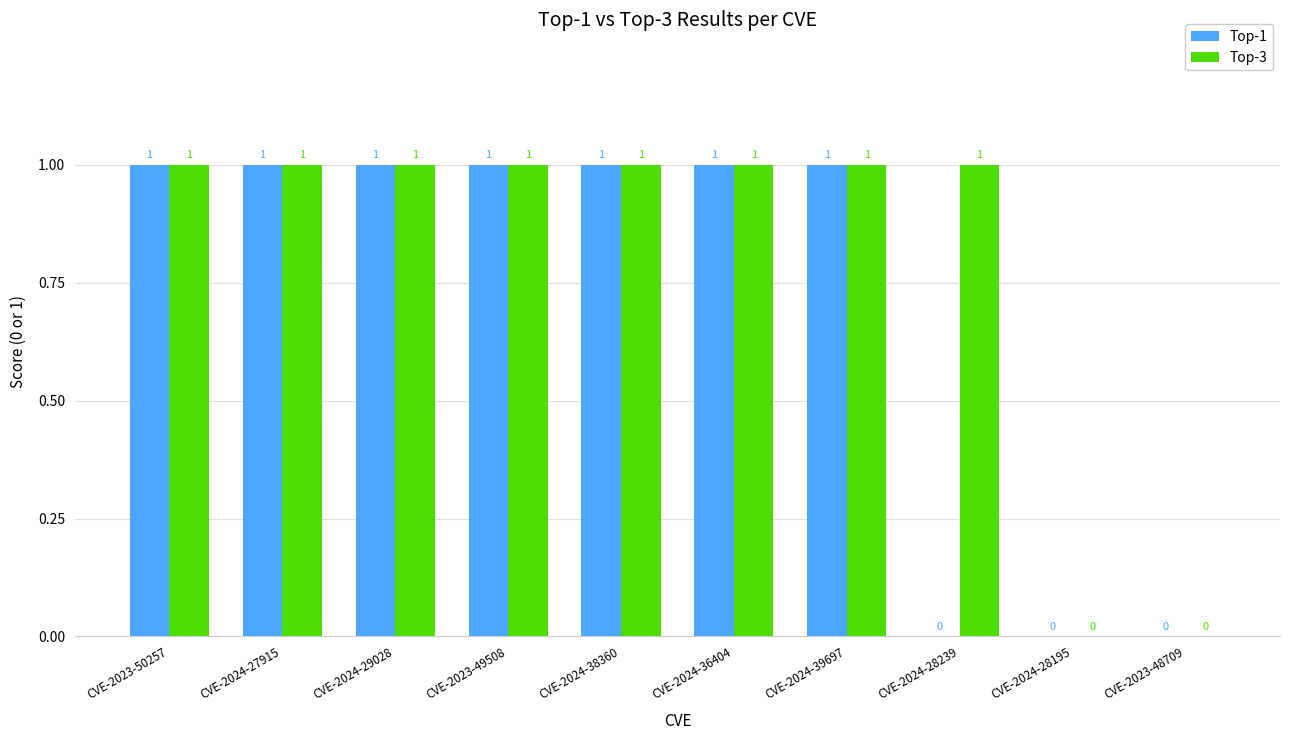

How many Top-1 values are between 0 and 1?

10